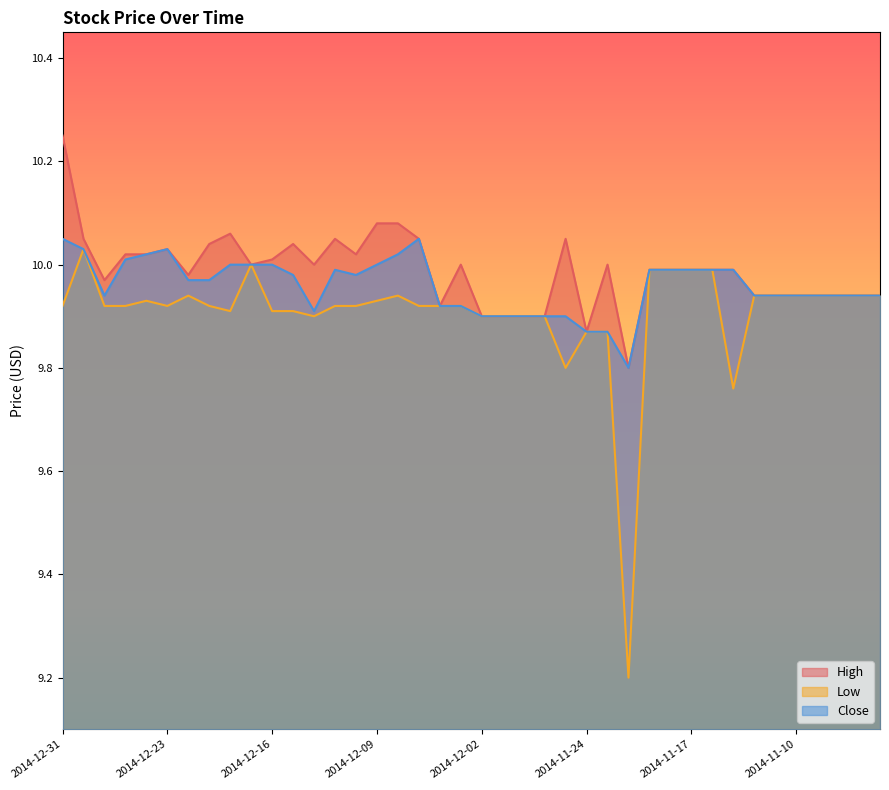

Does the chart have visible grid lines?

No